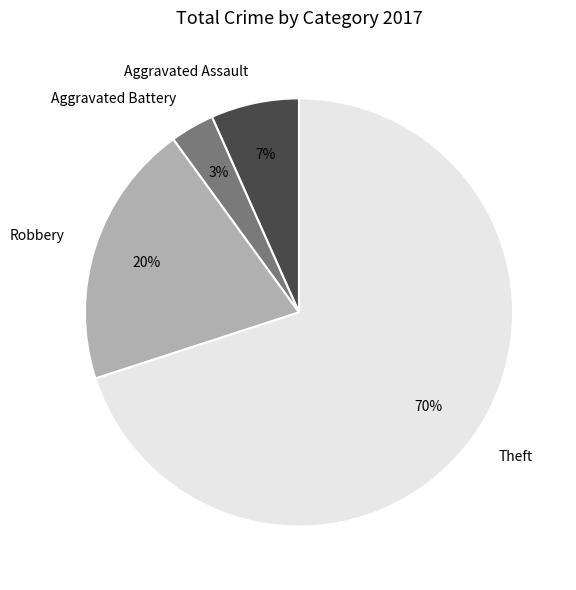

To the nearest percent, what is the difference between the largest and smallest slice percentages?

67%